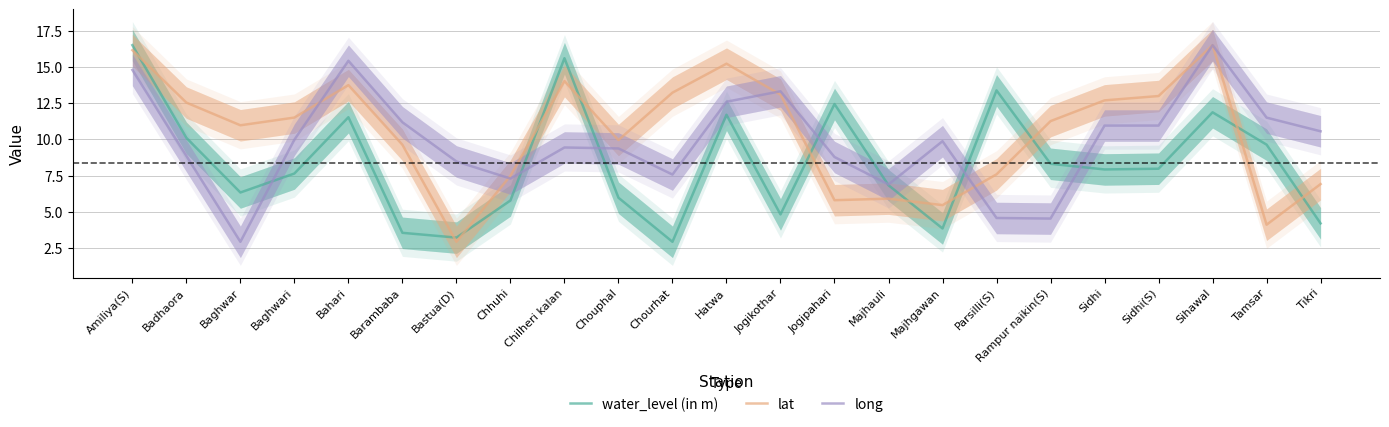

List the series in order of their peak value, highest first.

water_level (in m), lat, long